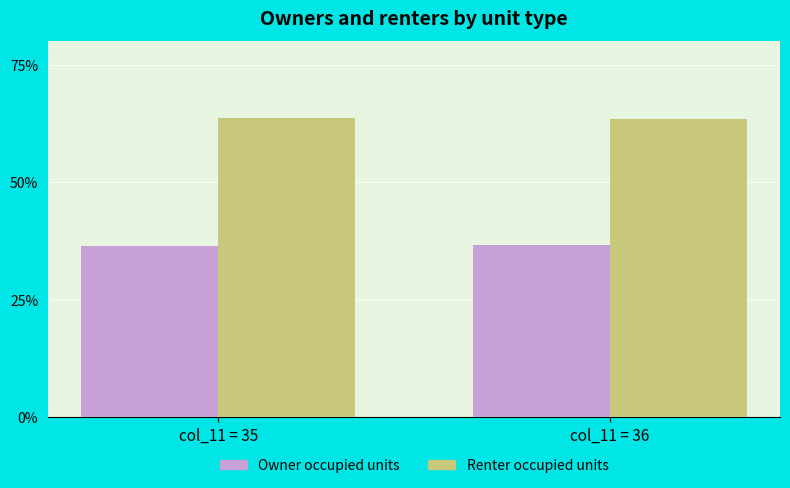

Count the Owner occupied units values in the range 36 to 37.

2